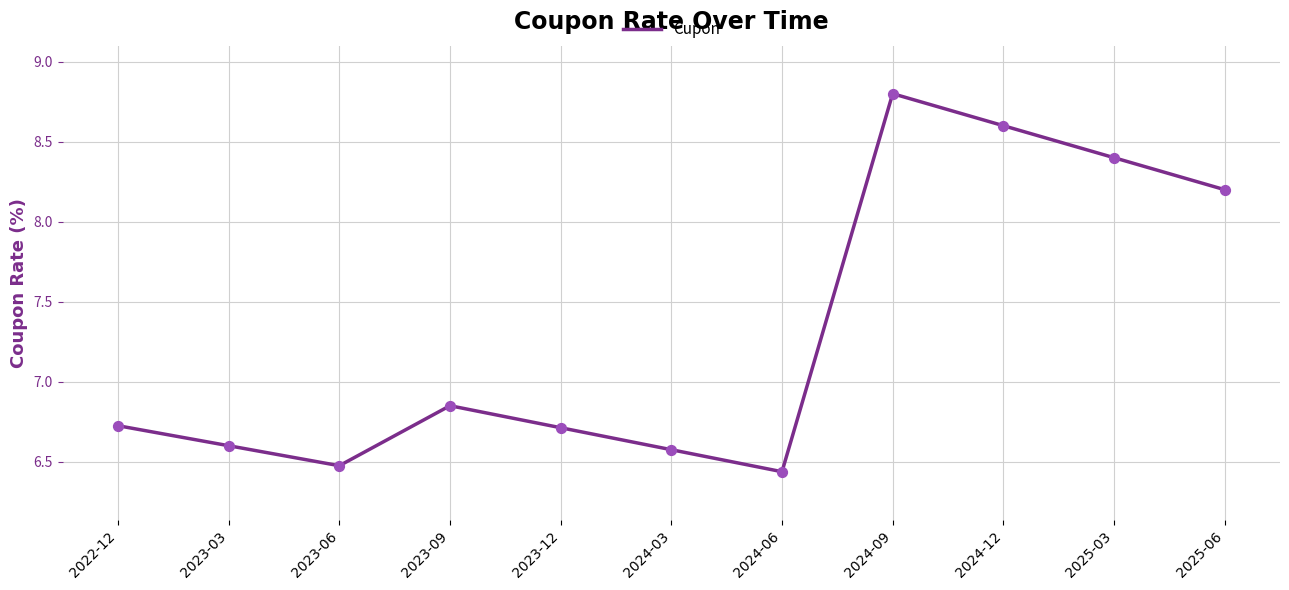

Which has a higher value, 2025-03 or 2024-09?

2024-09